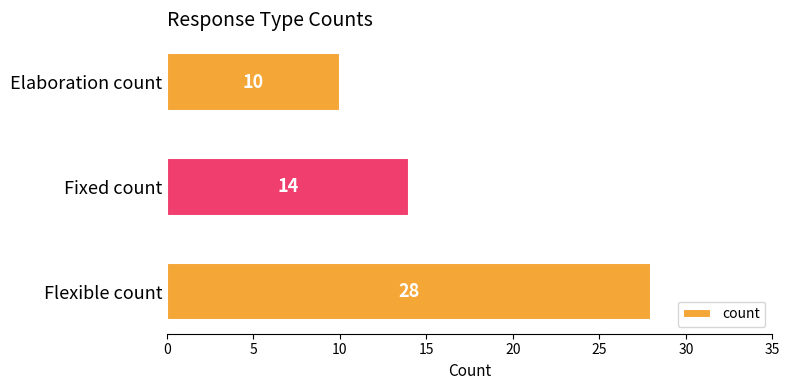

How many distinct data groups are displayed?

1